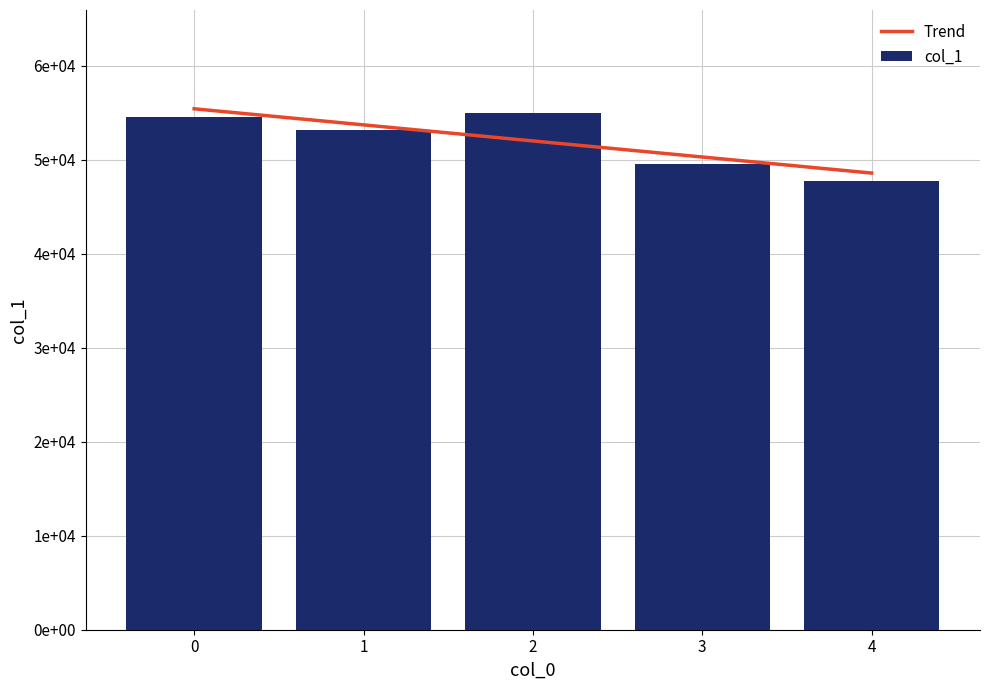

Which series has the largest total across all categories?

col_1